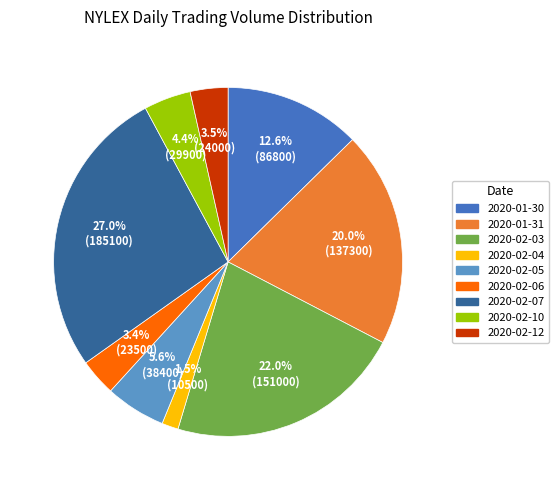

Between 2020-02-05 and 2020-02-06, which is larger?

2020-02-05